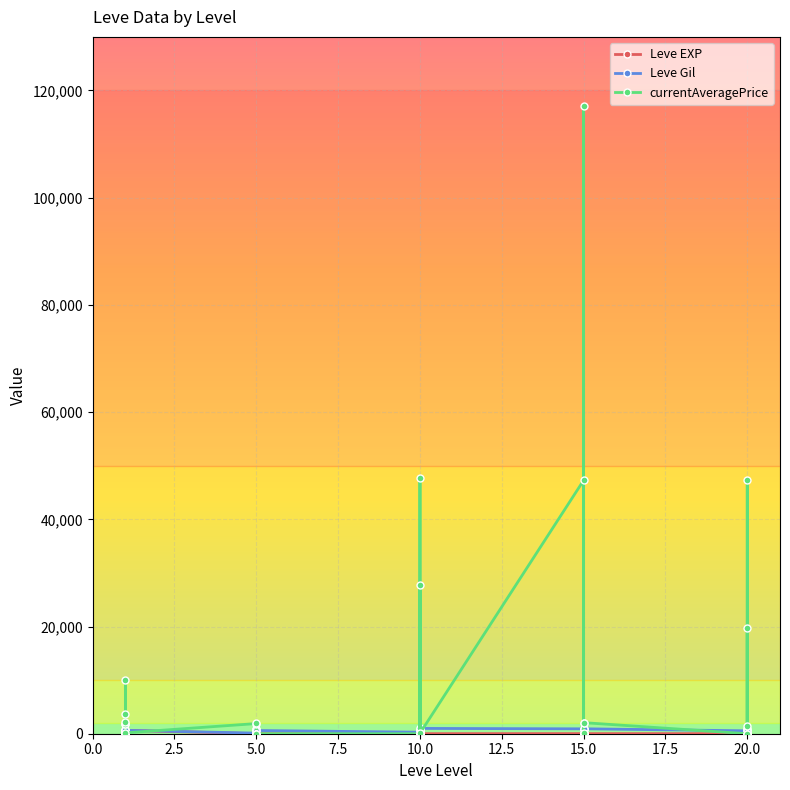

How many lines are shown in the chart?

3